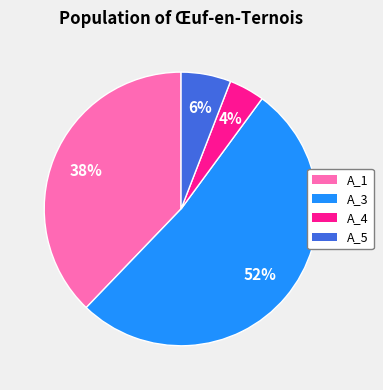

To the nearest percent, what is the combined percentage of A_5 and A_1?

44%